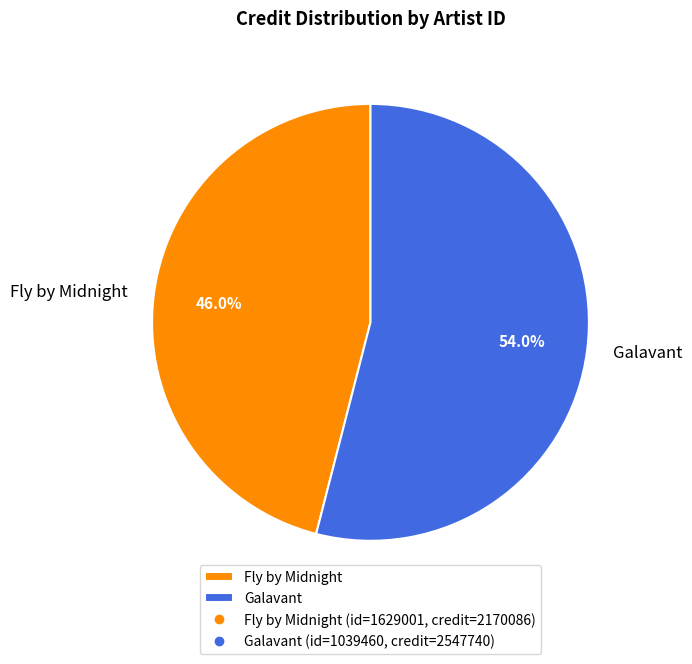

Which slice is the largest?

Galavant